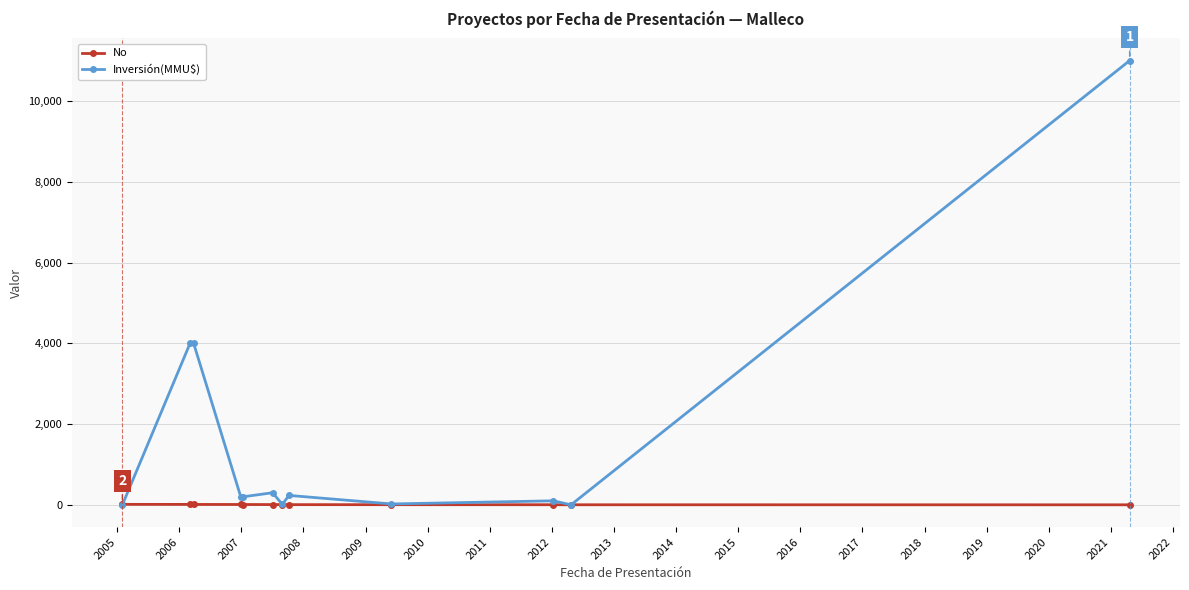

Which series has the widest spread of values?

Inversión(MMU$)